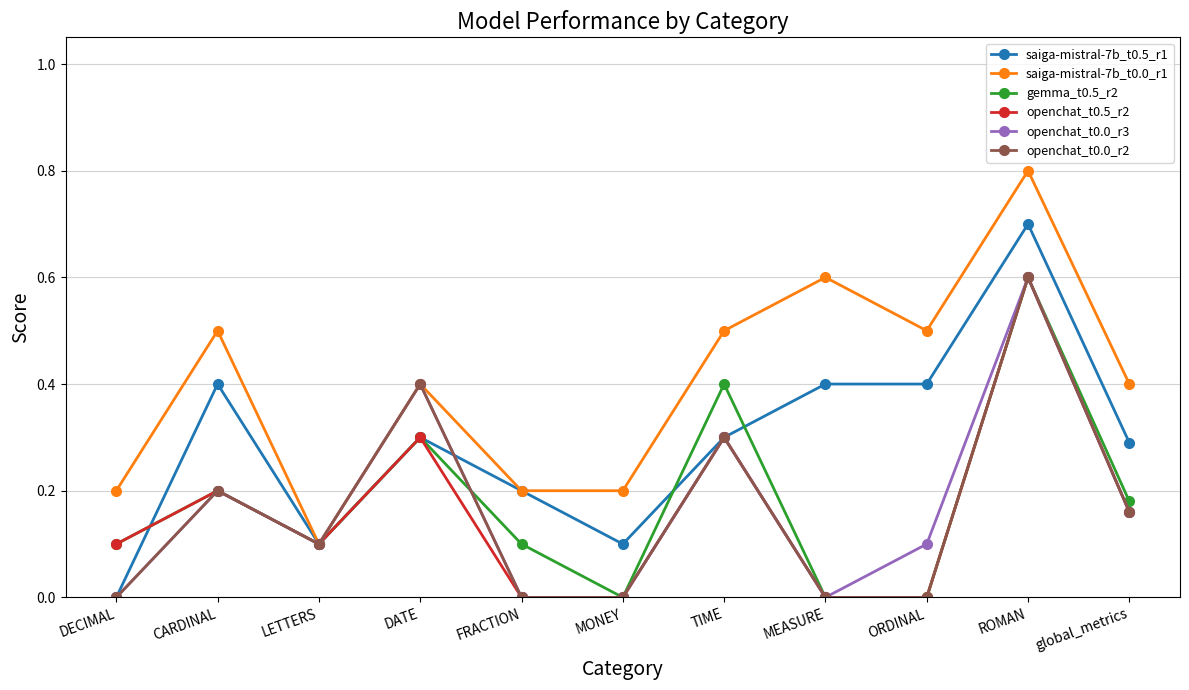

What is the label of the 7th point from the right?

FRACTION